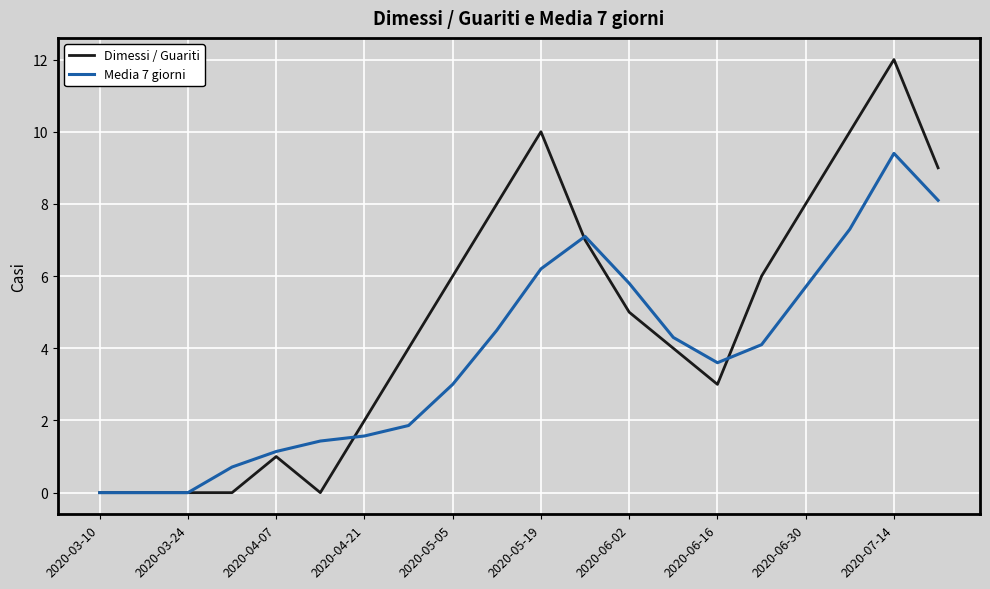

Rank the series by their maximum value, from lowest to highest.

Media 7 giorni, Dimessi / Guariti